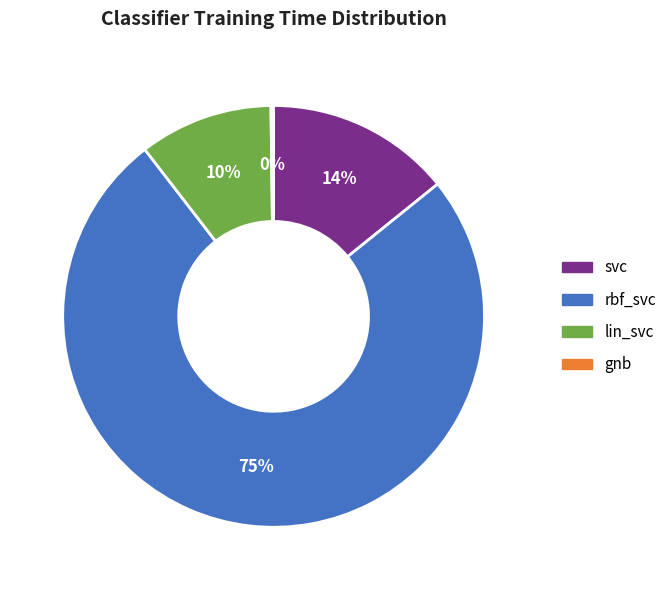

Which has a higher value, svc or rbf_svc?

rbf_svc